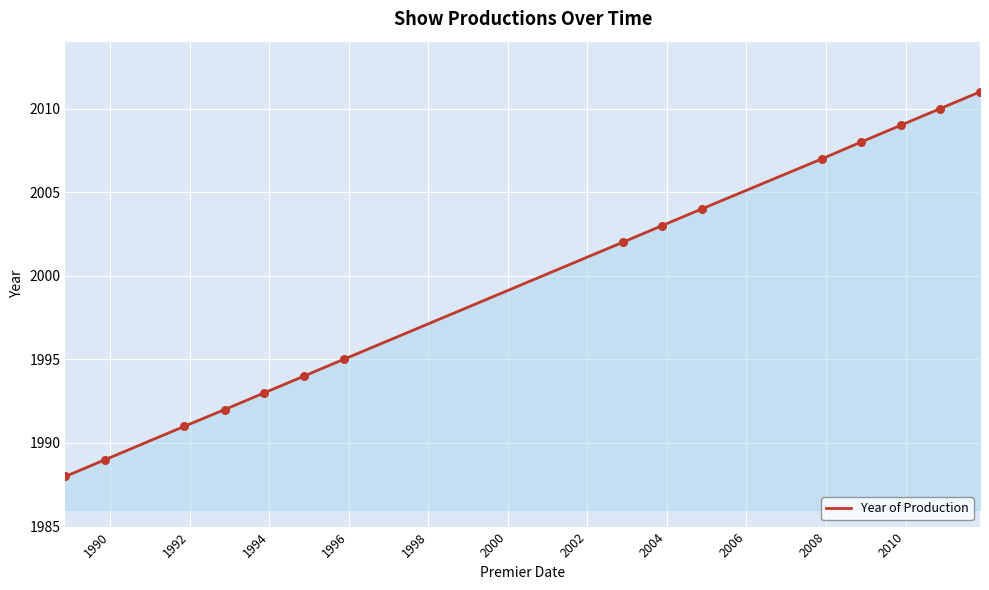

What is the difference between the maximum and minimum values?

23